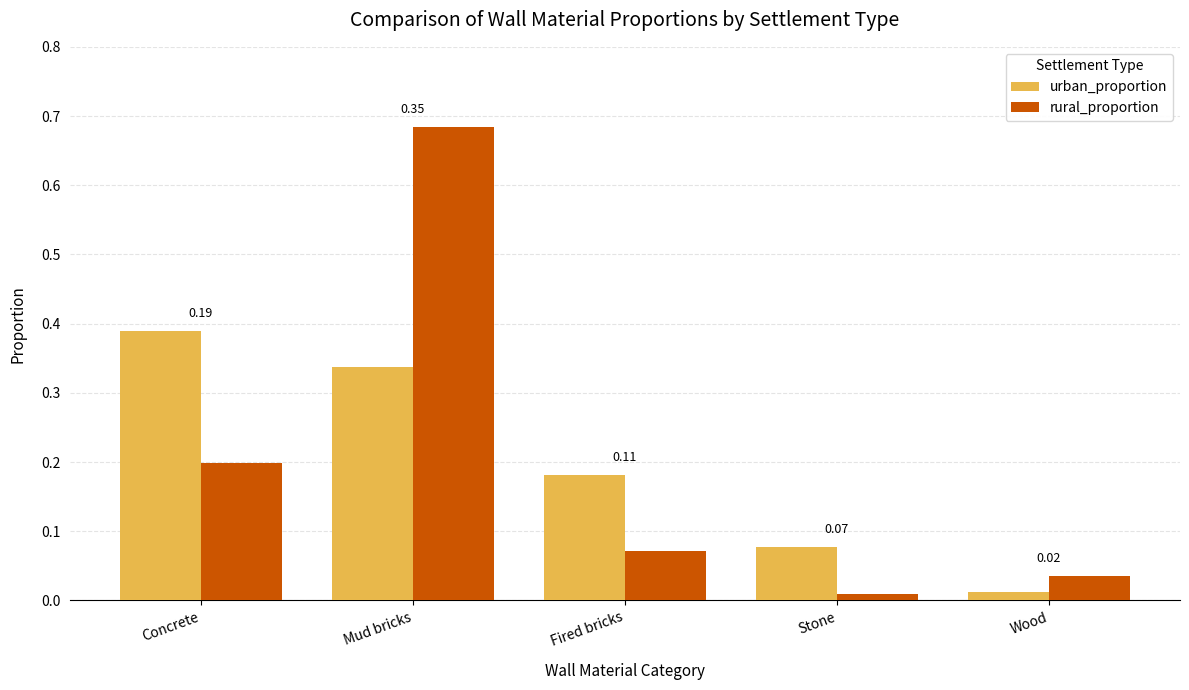

At which label does urban_proportion reach its minimum?

Wood